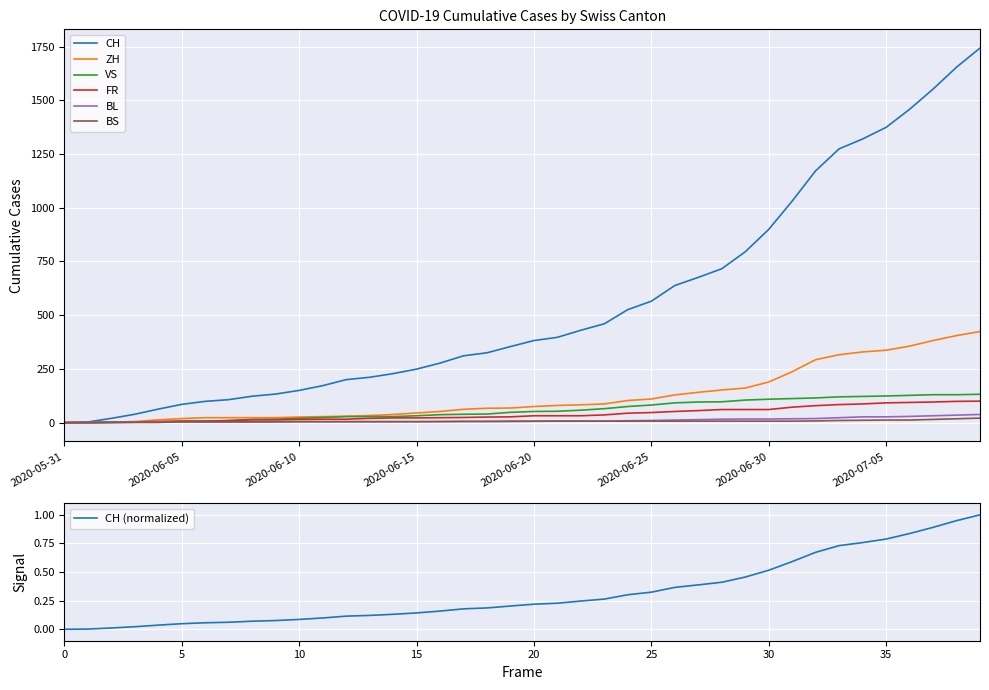

What is the label of the 3rd point from the right?

2020-07-07